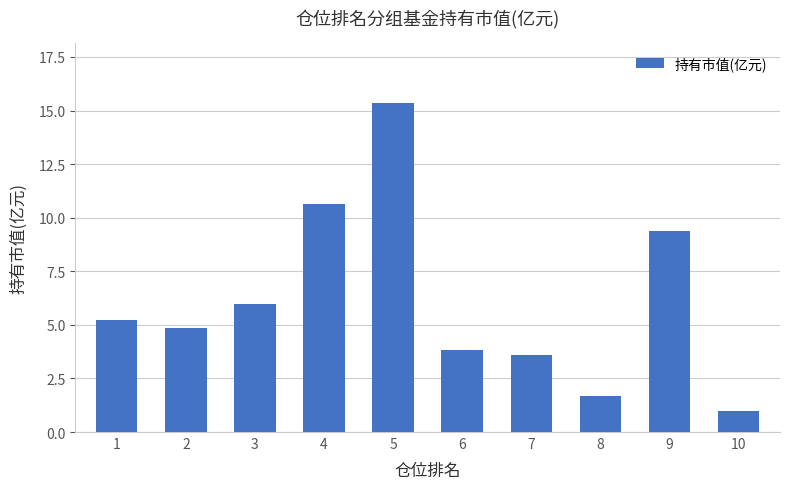

What is the smallest value displayed?

1.0